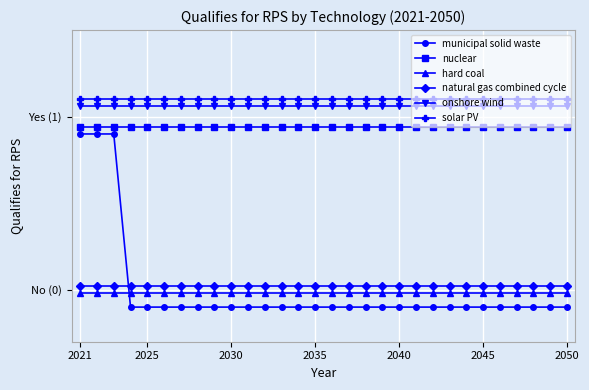

Reading right to left, extract all data points from this chart.

municipal solid waste: -0.1	-0.1	-0.1	-0.1	-0.1	-0.1	-0.1	-0.1	-0.1	-0.1	-0.1	-0.1	-0.1	-0.1	-0.1	-0.1	-0.1	-0.1	-0.1	-0.1	-0.1	-0.1	-0.1	-0.1	-0.1	-0.1	-0.1	0.9	0.9	0.9
nuclear: 0.9	0.9	0.9	0.9	0.9	0.9	0.9	0.9	0.9	0.9	0.9	0.9	0.9	0.9	0.9	0.9	0.9	0.9	0.9	0.9	0.9	0.9	0.9	0.9	0.9	0.9	0.9	0.9	0.9	0.9
hard coal: -0.0	-0.0	-0.0	-0.0	-0.0	-0.0	-0.0	-0.0	-0.0	-0.0	-0.0	-0.0	-0.0	-0.0	-0.0	-0.0	-0.0	-0.0	-0.0	-0.0	-0.0	-0.0	-0.0	-0.0	-0.0	-0.0	-0.0	-0.0	-0.0	-0.0
natural gas combined cycle: 0.0	0.0	0.0	0.0	0.0	0.0	0.0	0.0	0.0	0.0	0.0	0.0	0.0	0.0	0.0	0.0	0.0	0.0	0.0	0.0	0.0	0.0	0.0	0.0	0.0	0.0	0.0	0.0	0.0	0.0
onshore wind: 1.1	1.1	1.1	1.1	1.1	1.1	1.1	1.1	1.1	1.1	1.1	1.1	1.1	1.1	1.1	1.1	1.1	1.1	1.1	1.1	1.1	1.1	1.1	1.1	1.1	1.1	1.1	1.1	1.1	1.1
solar PV: 1.1	1.1	1.1	1.1	1.1	1.1	1.1	1.1	1.1	1.1	1.1	1.1	1.1	1.1	1.1	1.1	1.1	1.1	1.1	1.1	1.1	1.1	1.1	1.1	1.1	1.1	1.1	1.1	1.1	1.1